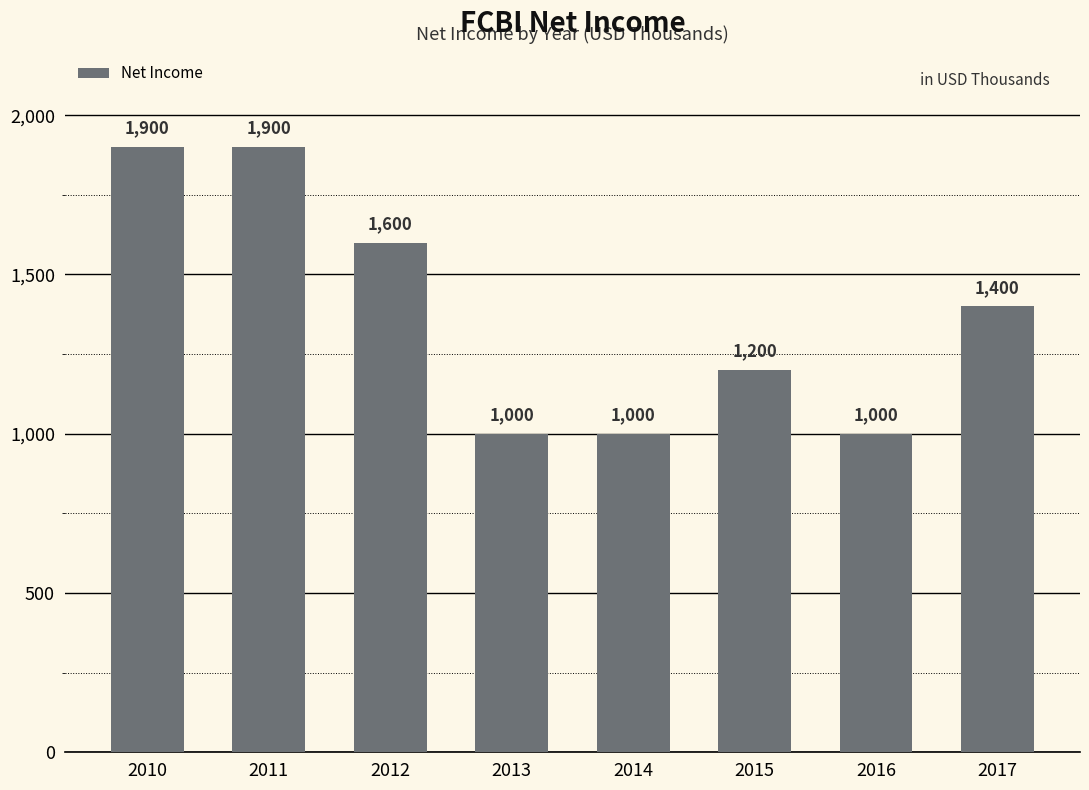

How many values are below 1400?

4